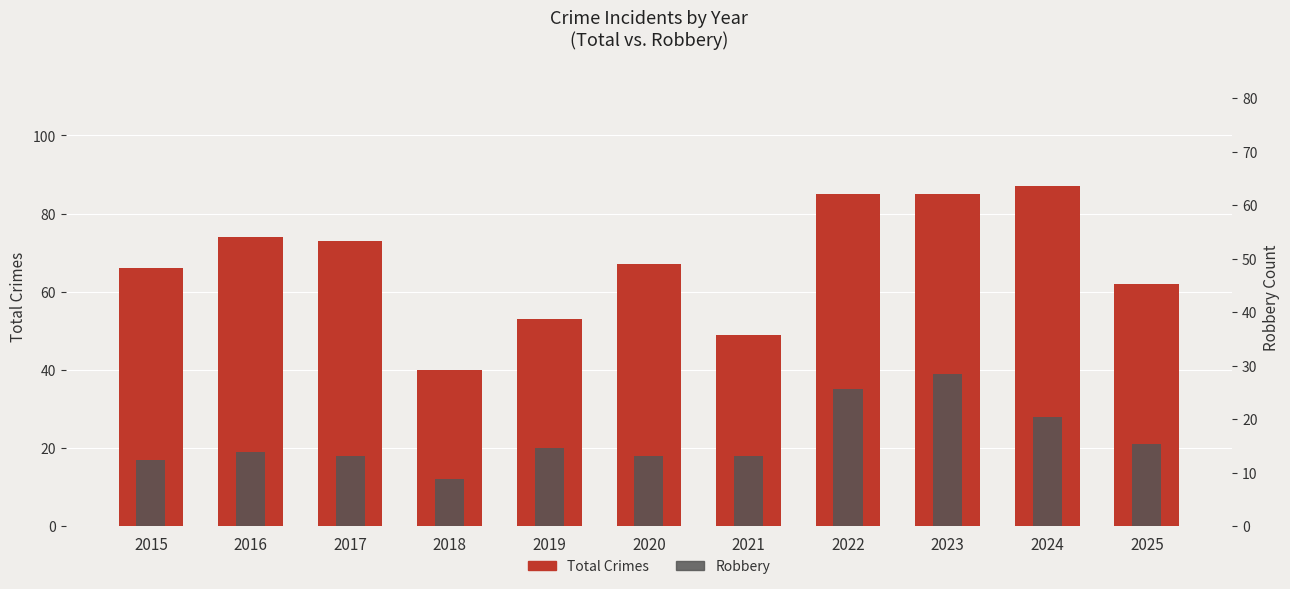

What is the value of the Total Crimes bar at the 11th from the left?

62